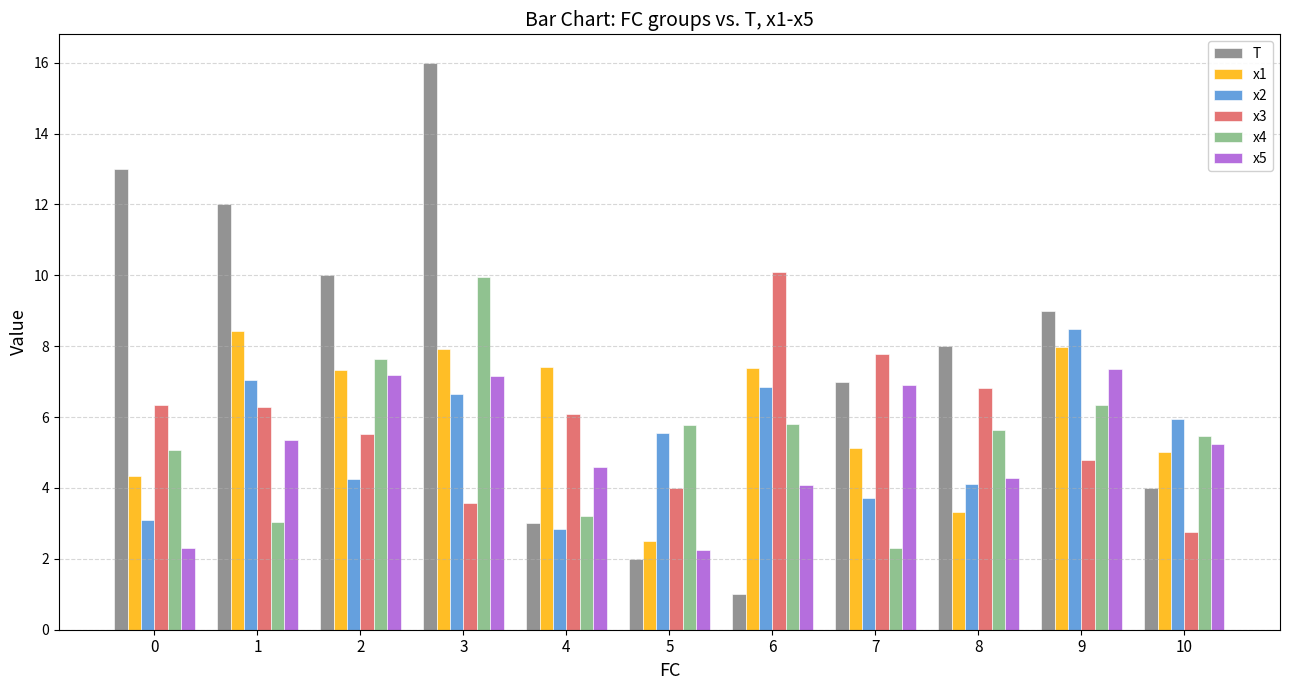

How many data points in x3 are less than 6?

5